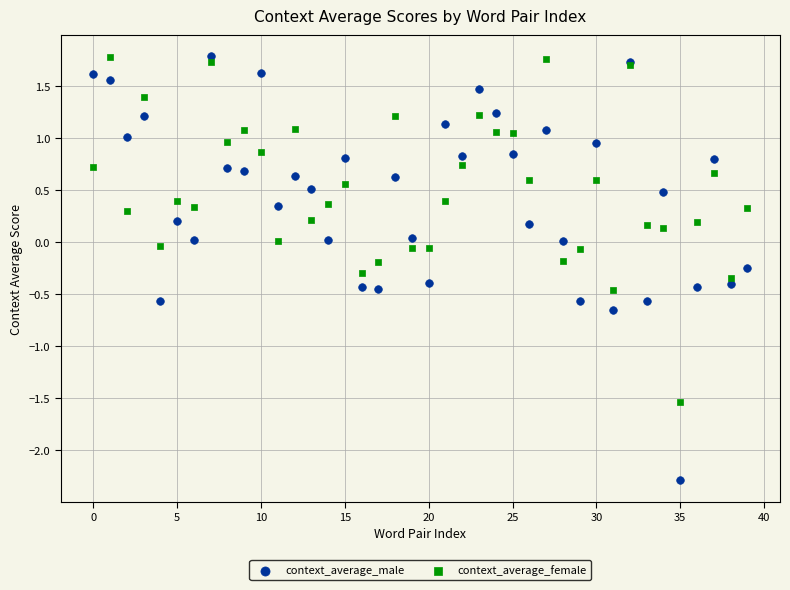

Which series has the largest Y range (max minus min)?

context_average_male